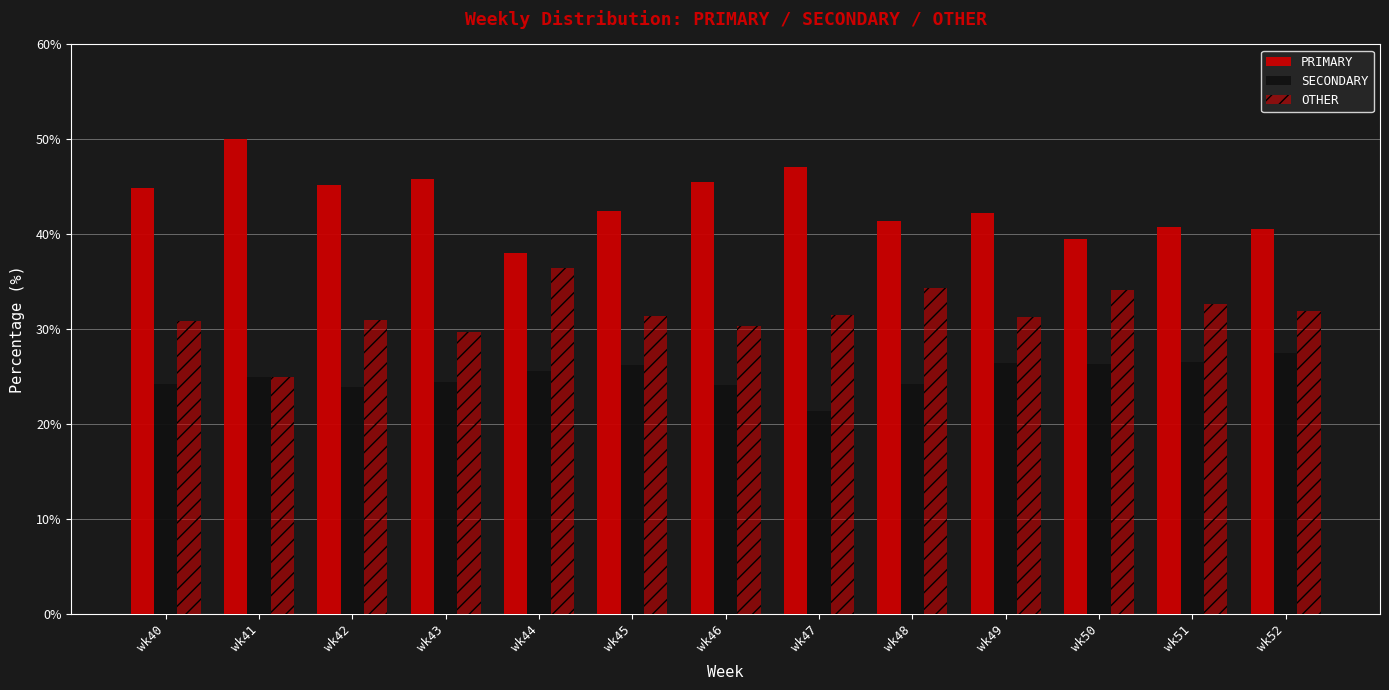

How many categories are shown in the chart?

13